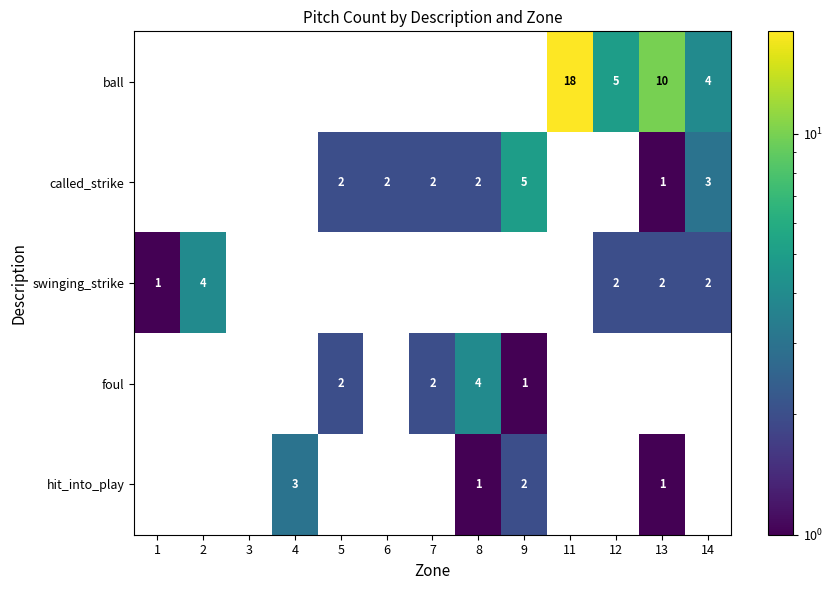

True or false: called_strike has a value of 5 at 9.

True